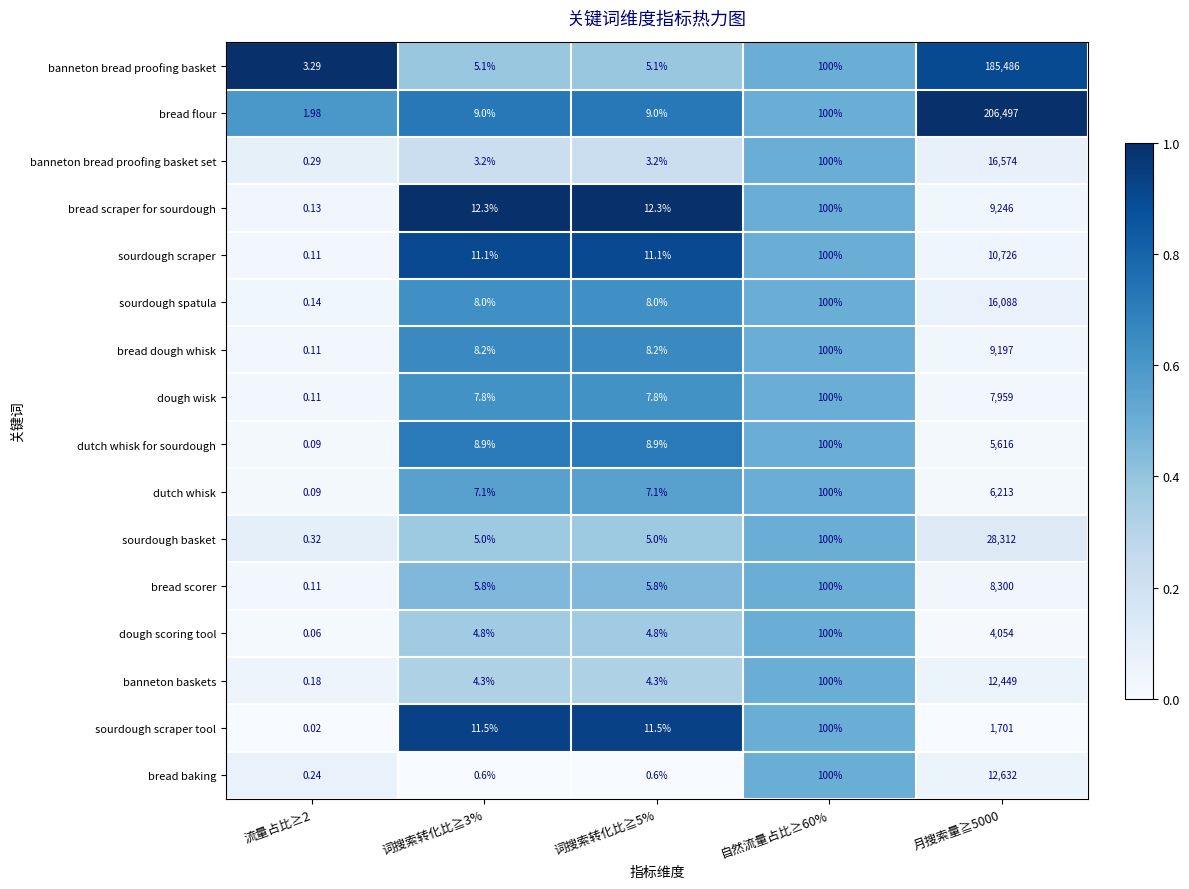

What is the total value across all series at 月搜索量≧5000?

541050.0